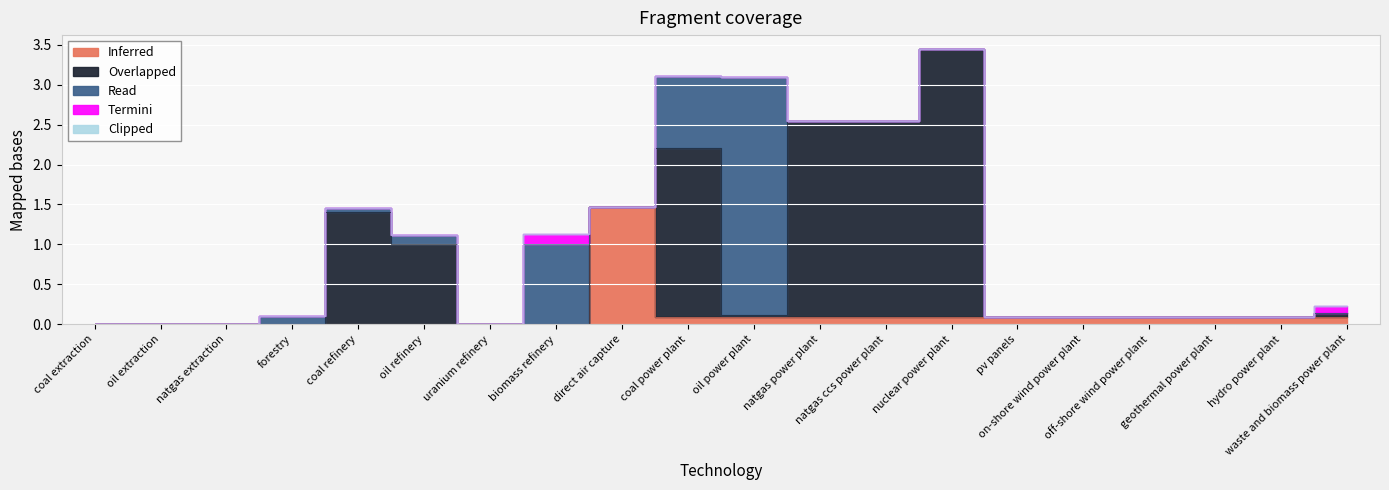

True or false: Termini has more than 2 points higher than both neighbors.

False